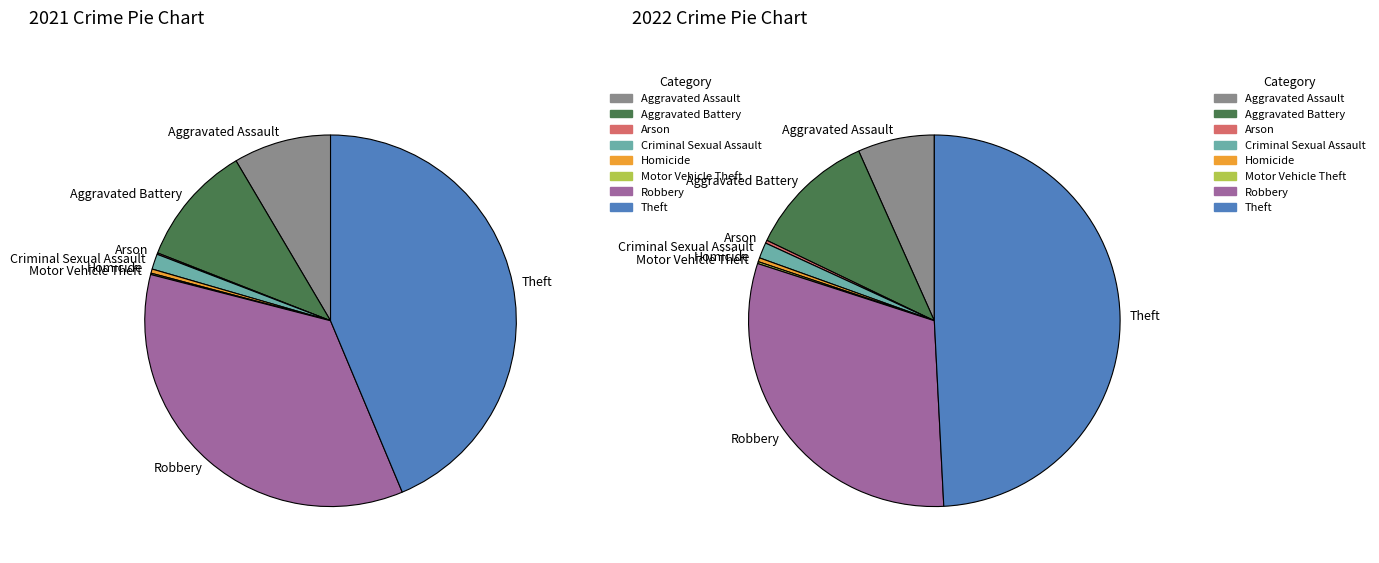

To the nearest percent, what percentage of the pie is 3?

1%